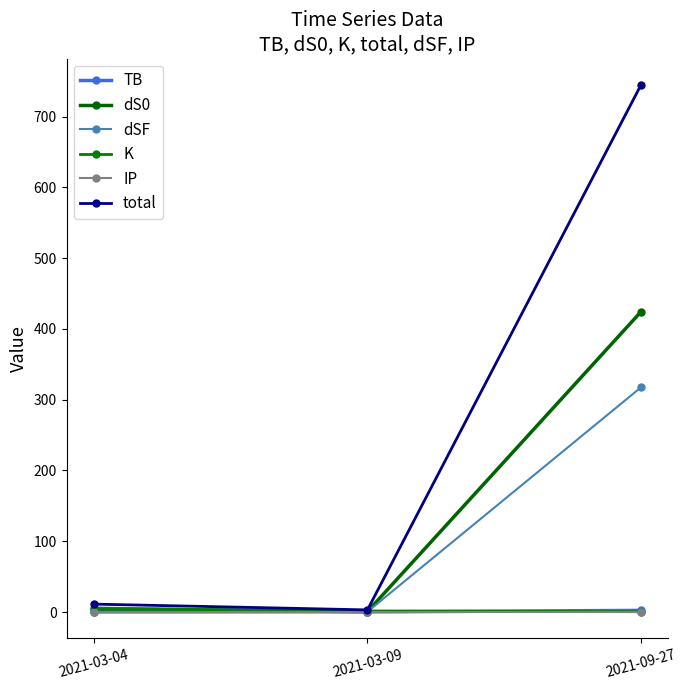

Where does the K series first go above 1?

2021-03-04